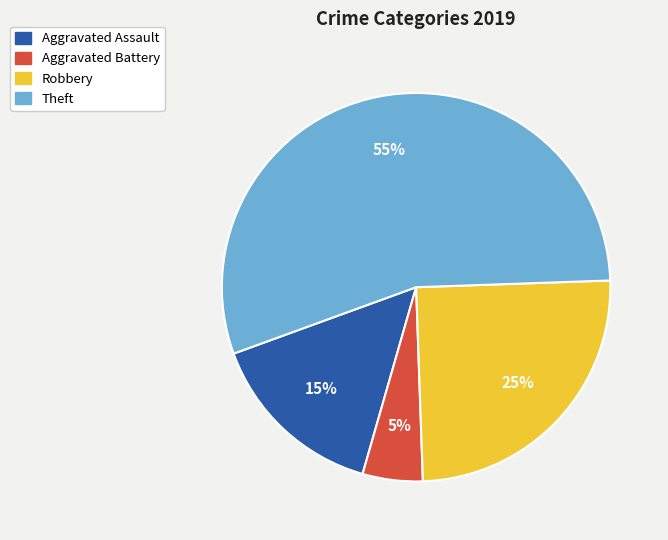

Is the sum of Aggravated Assault and Theft greater than half?

Yes